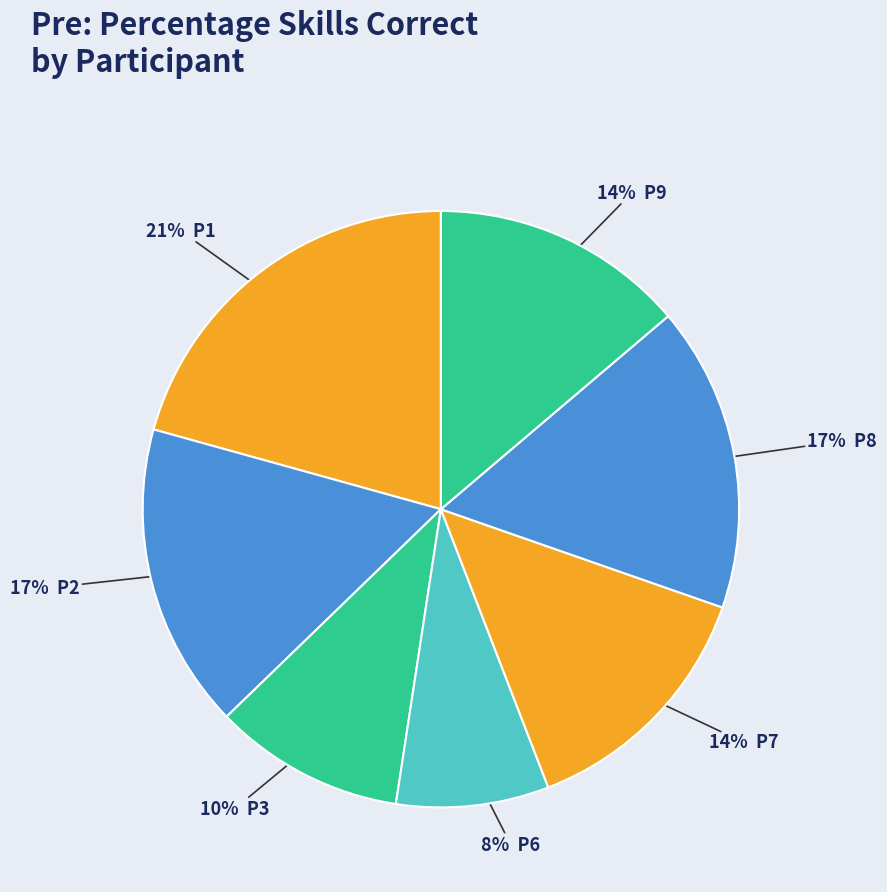

How many segments does this pie chart have?

7